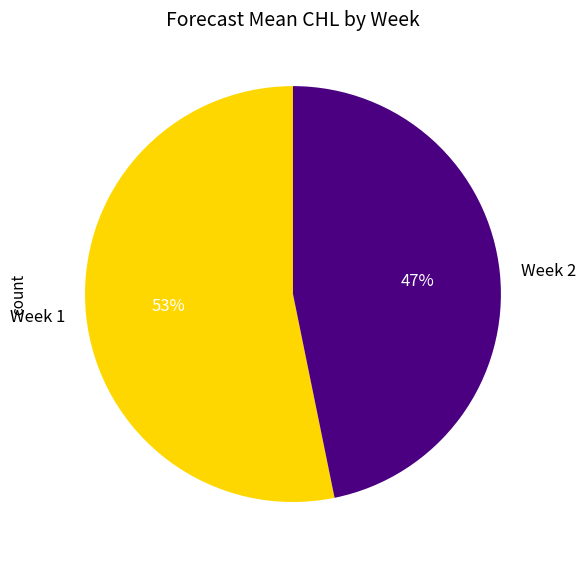

Does Week 2 account for over 50% of the chart?

No